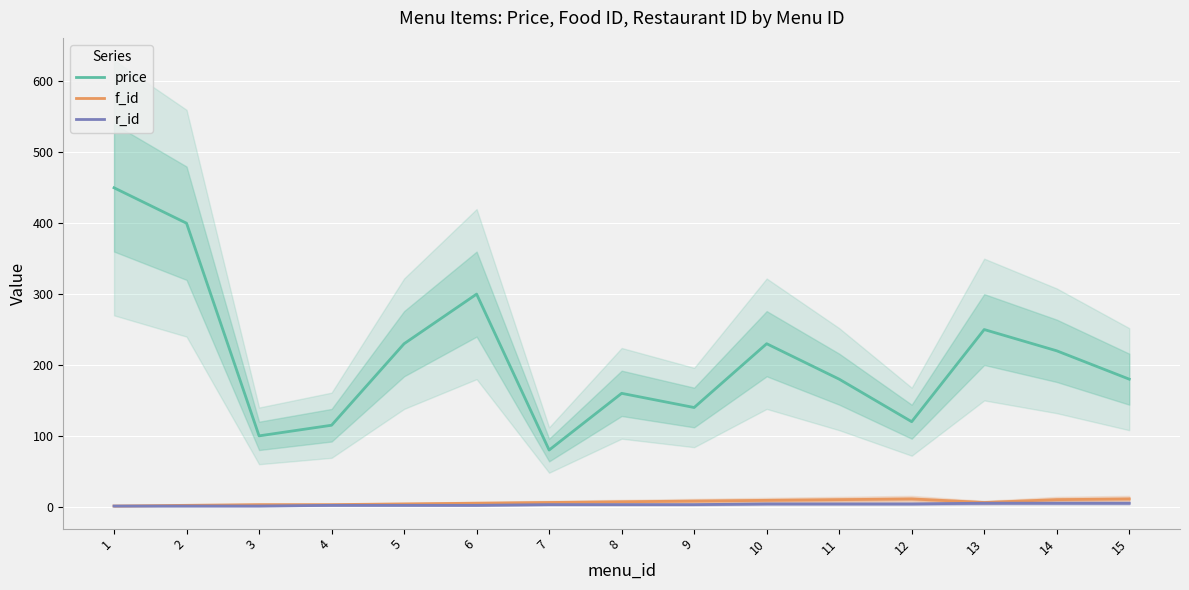

True or false: r_id and price intersect in this chart.

False